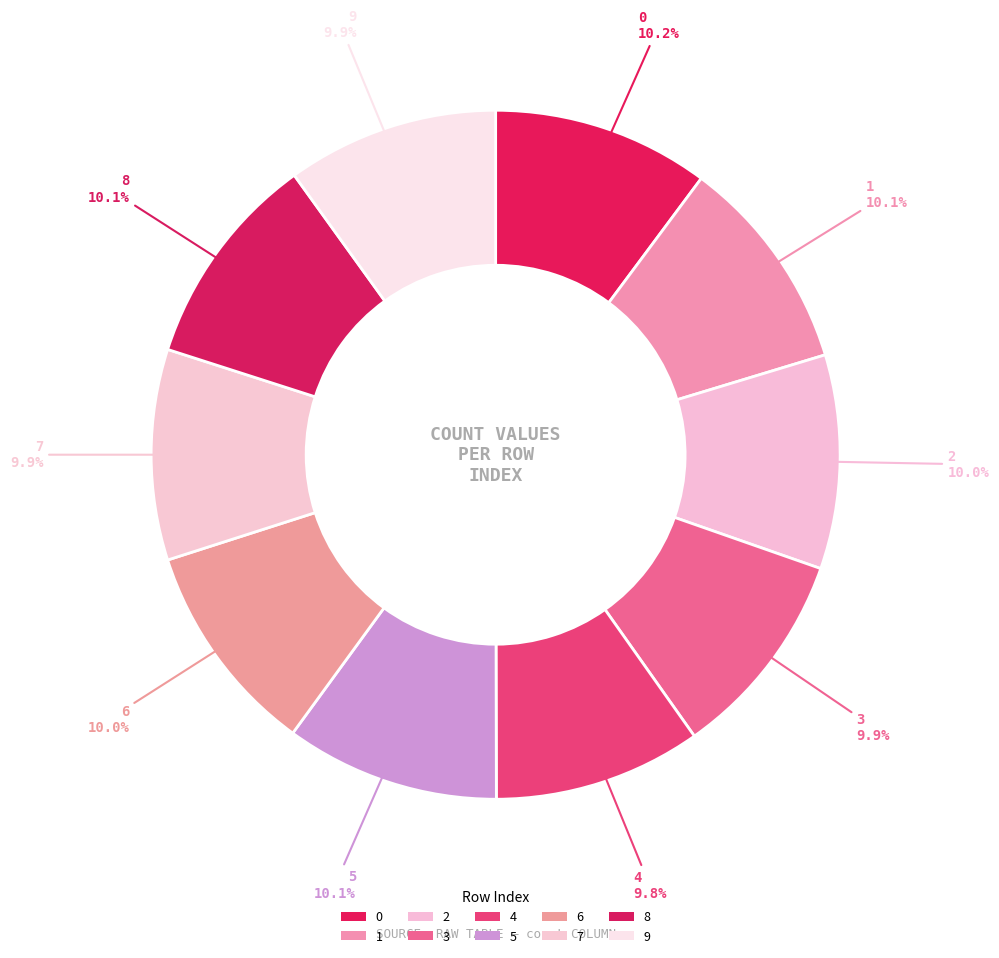

To the nearest percent, what is the average slice percentage?

10%